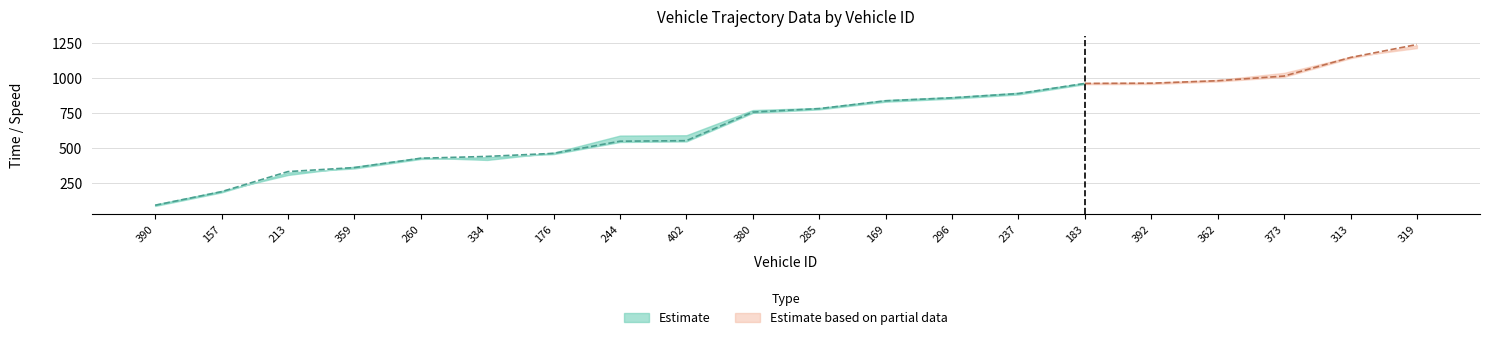

Reading left to right, transcribe all the data shown in this chart.

entry: 390=83.0	157=180.0	213=323.0	359=352.0	260=420.0	334=433.0	176=455.0	244=542.0	402=546.0	380=751.0	285=776.0	169=831.0	296=853.0	237=883.0	183=957.0	392=958.0	362=976.0	373=1009.0	313=1143.0	319=1236.0
mid: 390=88.1	157=185.4	213=329.5	359=358.3	260=425.3	334=438.4	176=460.4	244=547.6	402=551.5	380=756.5	285=781.6	169=837.3	296=859.0	237=889.3	183=962.1	392=963.6	362=981.5	373=1015.1	313=1148.5	319=1241.3
exit: 390=93.7	157=190.9	213=305.2	359=364.6	260=429.9	334=413.1	176=465.6	244=587.9	402=590.4	380=771.0	285=786.2	169=843.5	296=864.3	237=895.7	183=966.2	392=968.1	362=987.2	373=1038.1	313=1152.9	319=1215.8
instspeed: 390=13.5	157=12.4	213=5.0	359=10.0	260=13.2	334=5.0	176=13.8	244=12.3	402=13.1	380=12.1	285=13.0	169=11.3	296=10.5	237=10.4	183=14.3	392=13.3	362=12.1	373=11.4	313=12.4	319=5.0